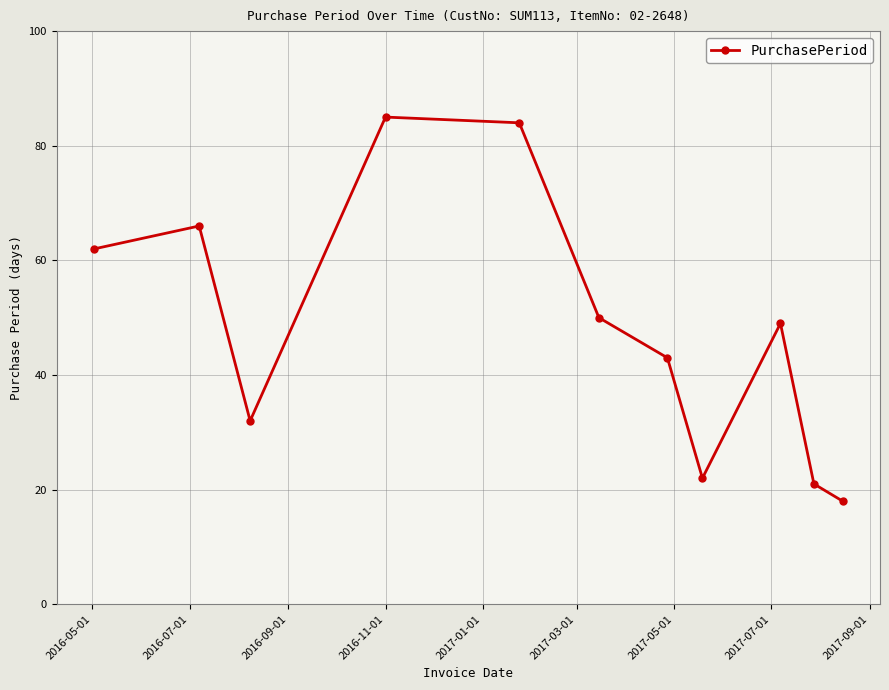

What is the value of the 1st point from the left?

62